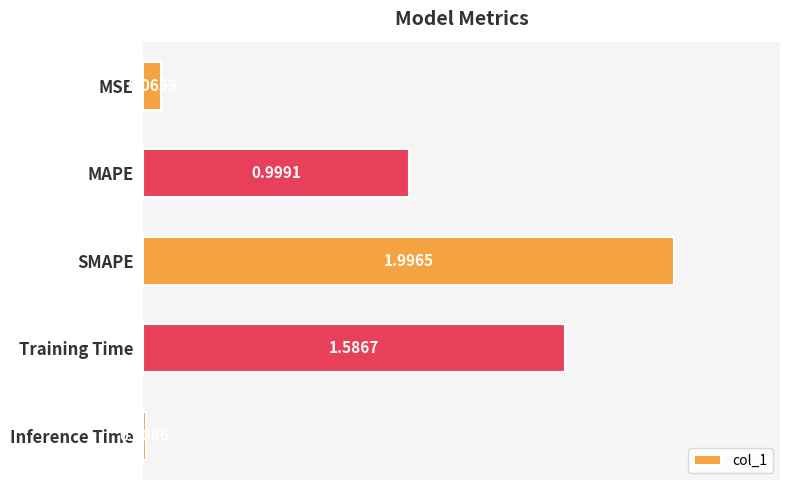

Where is the data nearest to the value 1?

MAPE